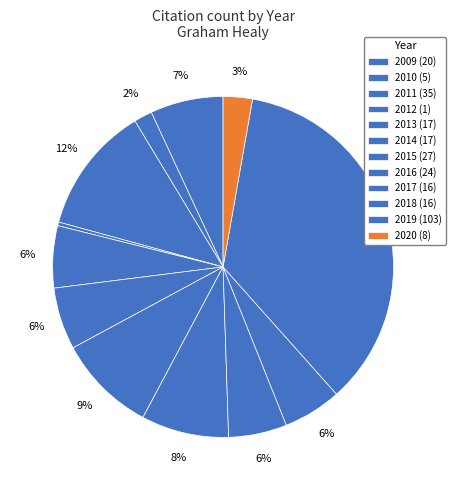

How many slices are in this pie chart?

12